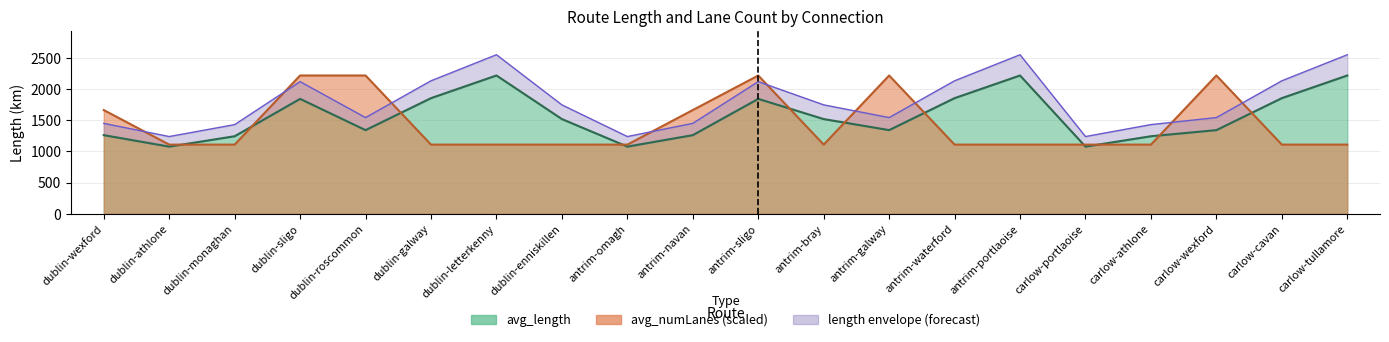

What is the minimum value for avg_numLanes?

1107.8